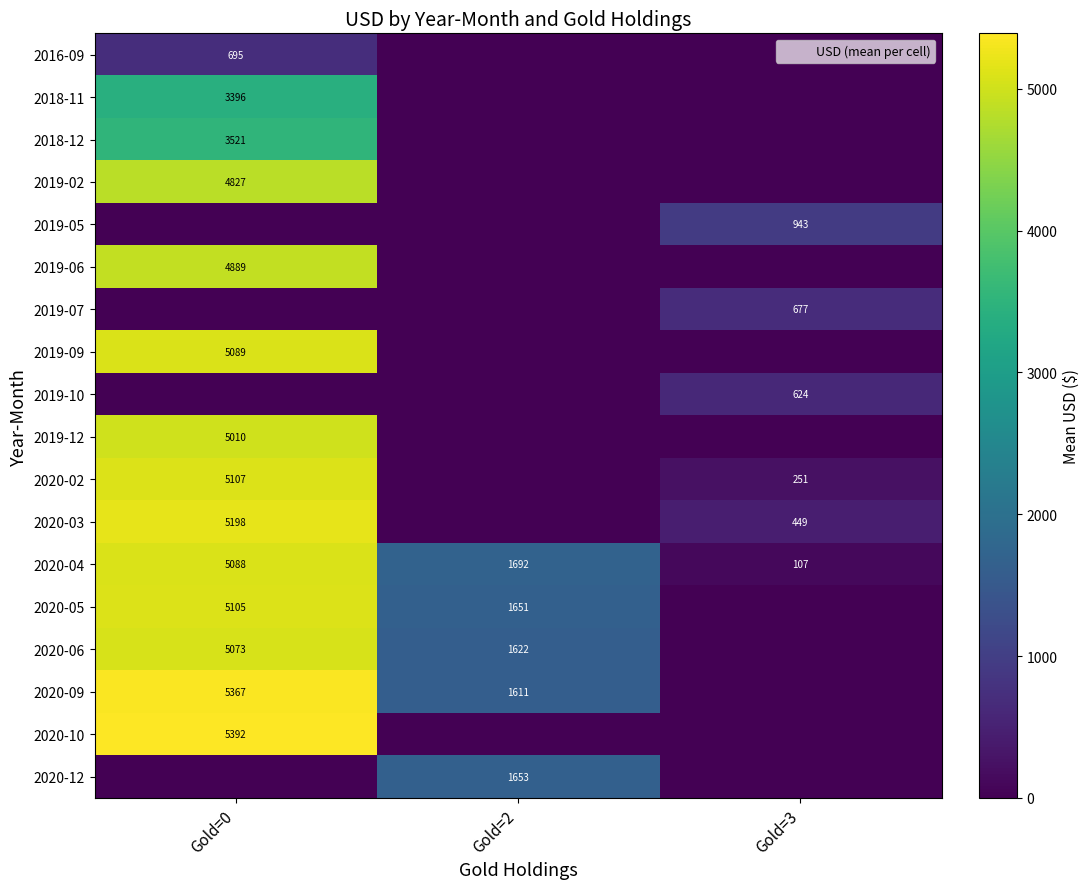

Count the number of categories in the chart.

3